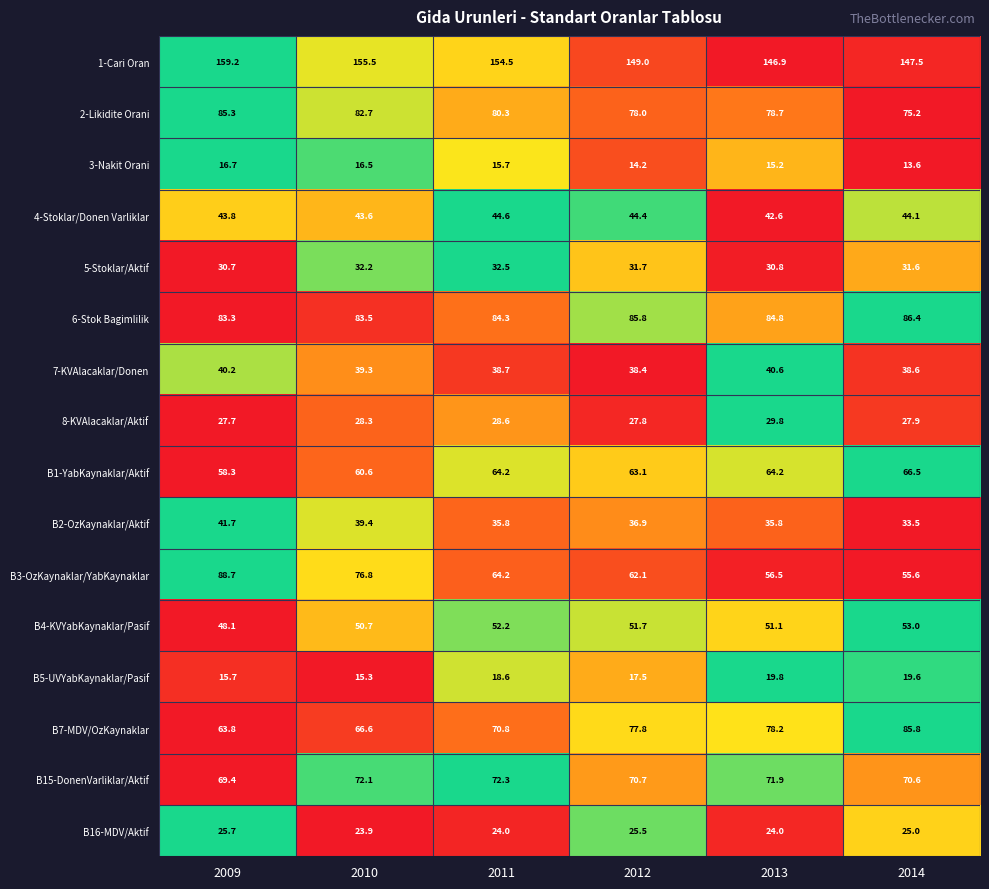

Is it true that 5-Stoklar/Aktif equals 30.7 at 2009?

True